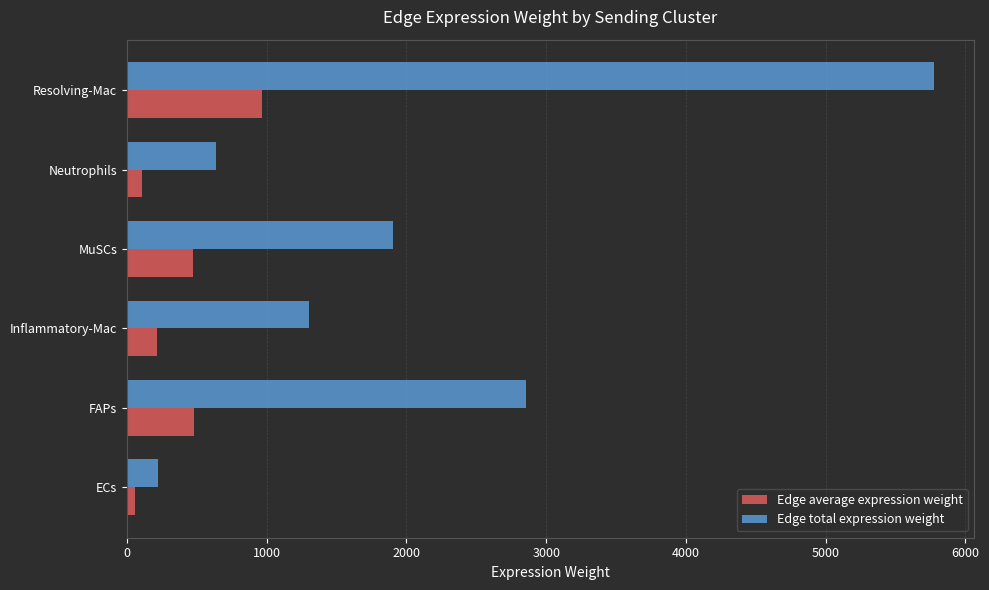

At which label does Edge average expression weight reach its peak?

Resolving-Mac